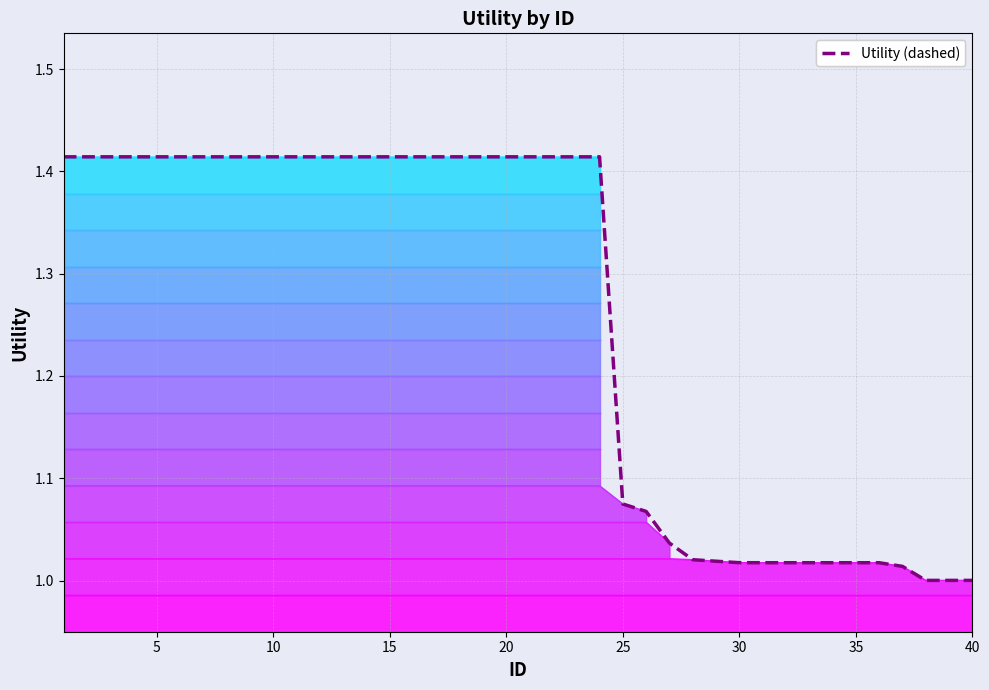

What is the smallest value displayed?

1.0